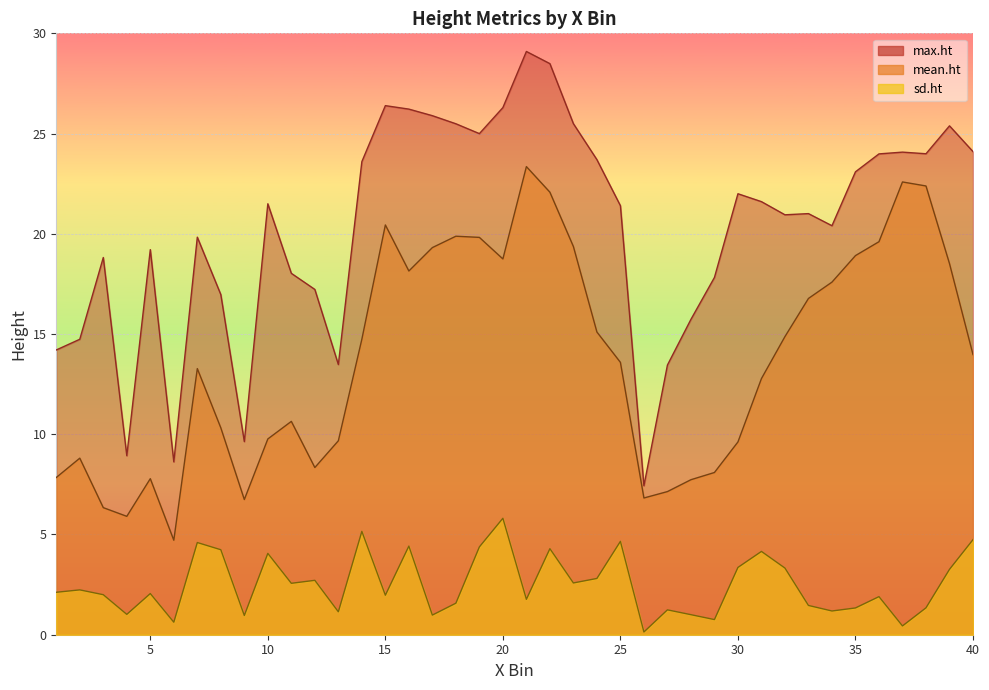

What is the spread (max minus min) of values at 7?

15.2